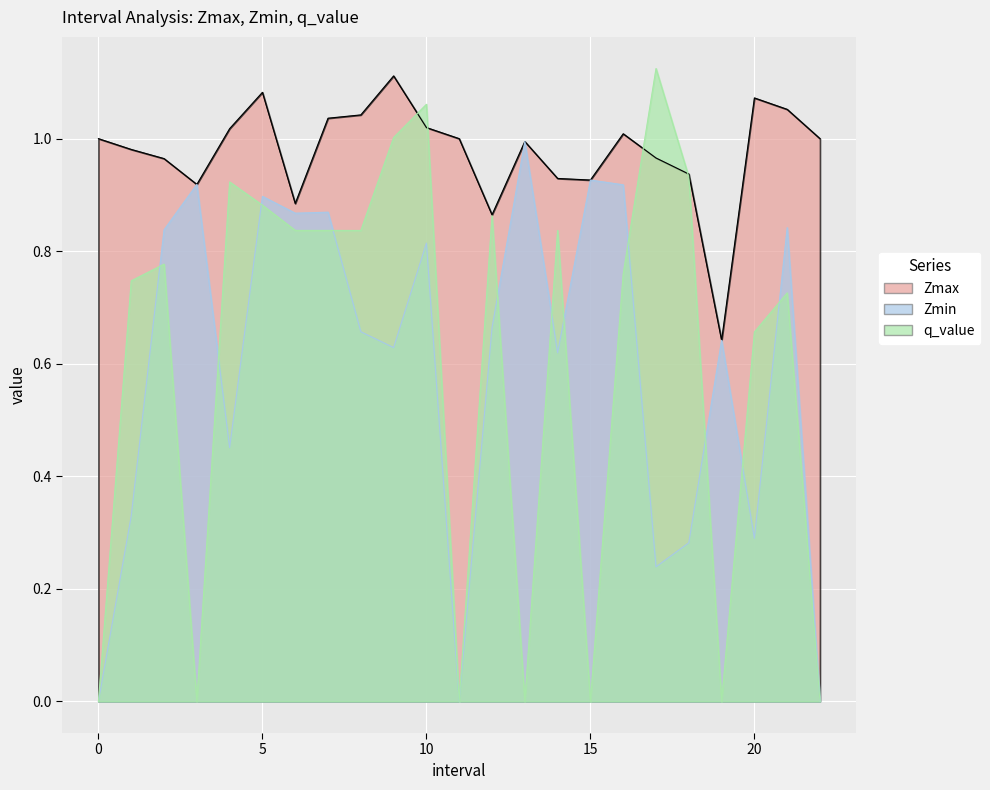

What position from the left is 12.0?

13